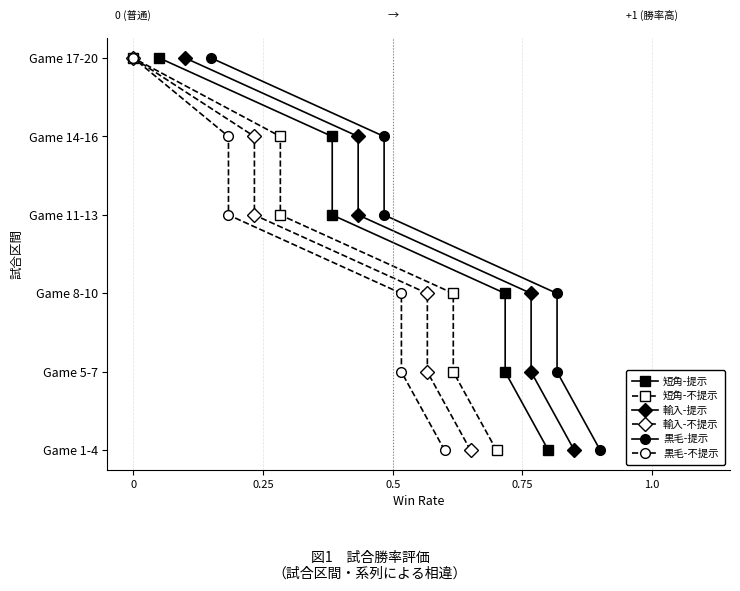

True or false: 短角-提示 and 黒毛-提示 cross at least once.

False